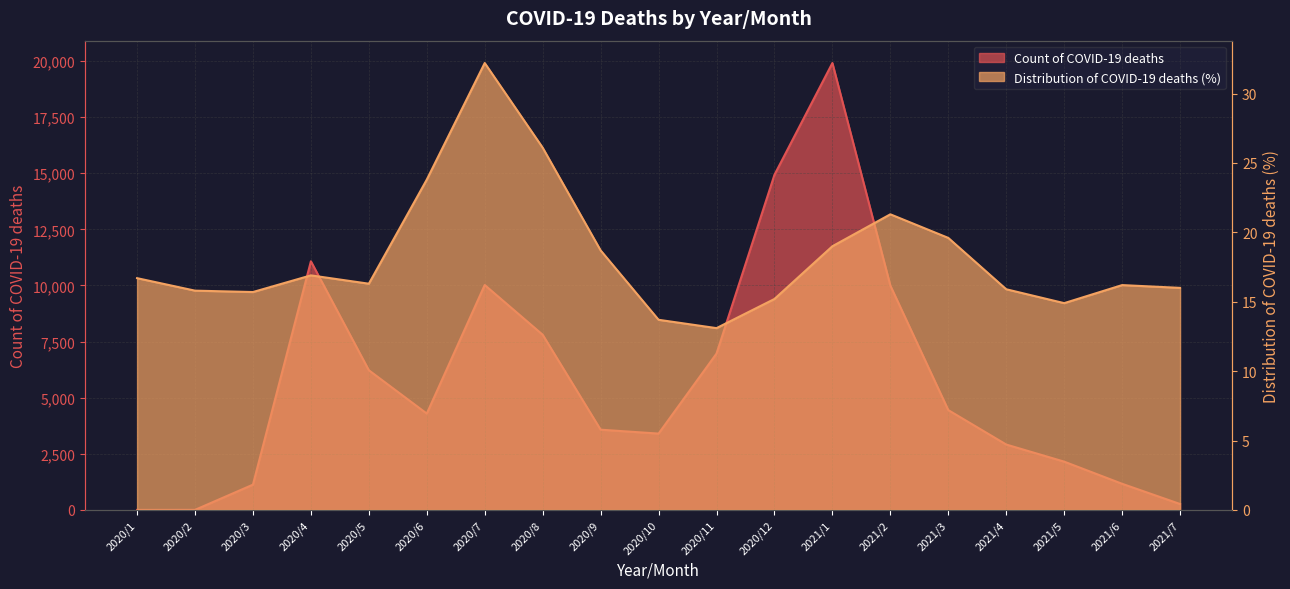

At which label is Count of COVID-19 deaths closest to 9956?

2021/2